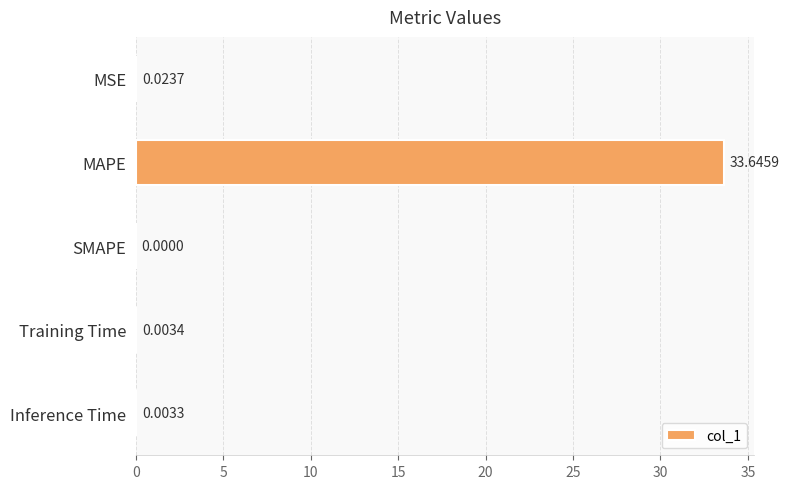

What is the greatest value displayed?

33.6